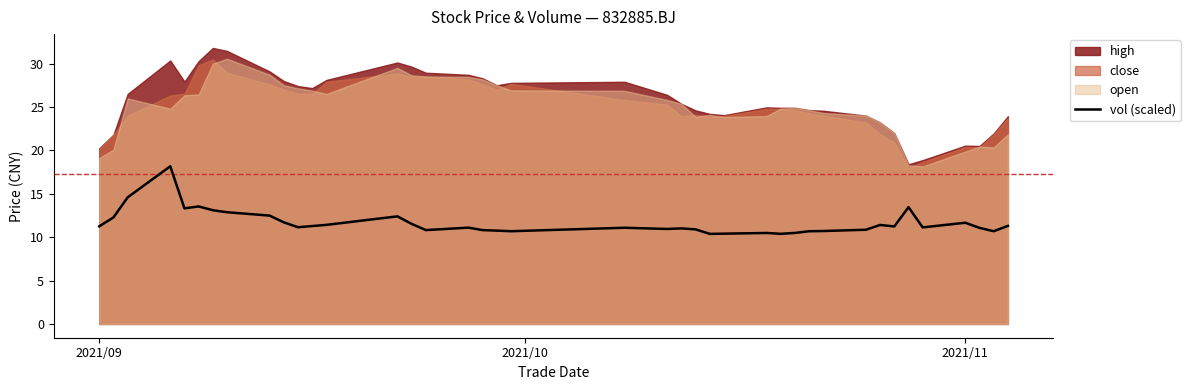

What is the maximum value for vol (scaled)?

18.2